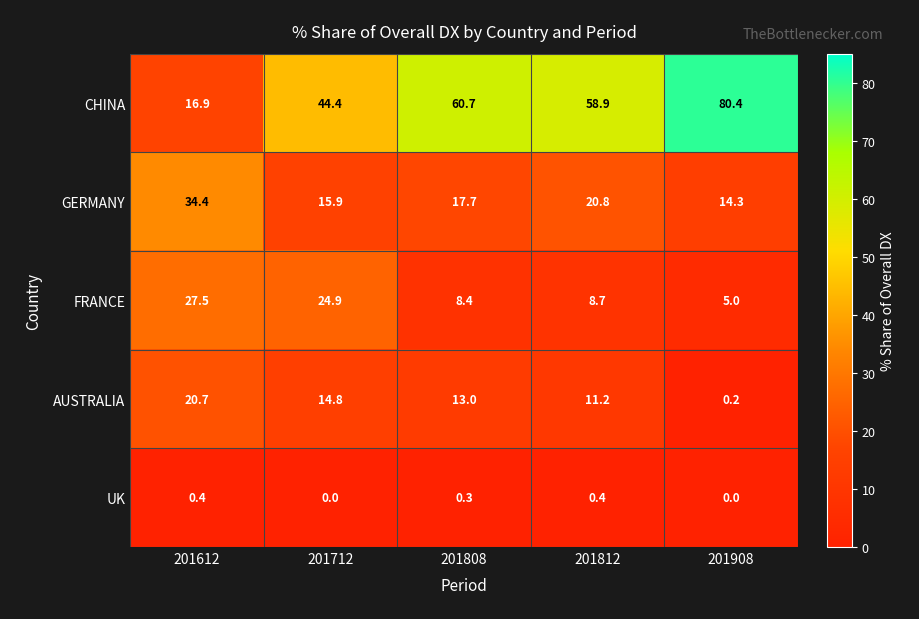

What is the spread (max minus min) of values at 201812?

58.5